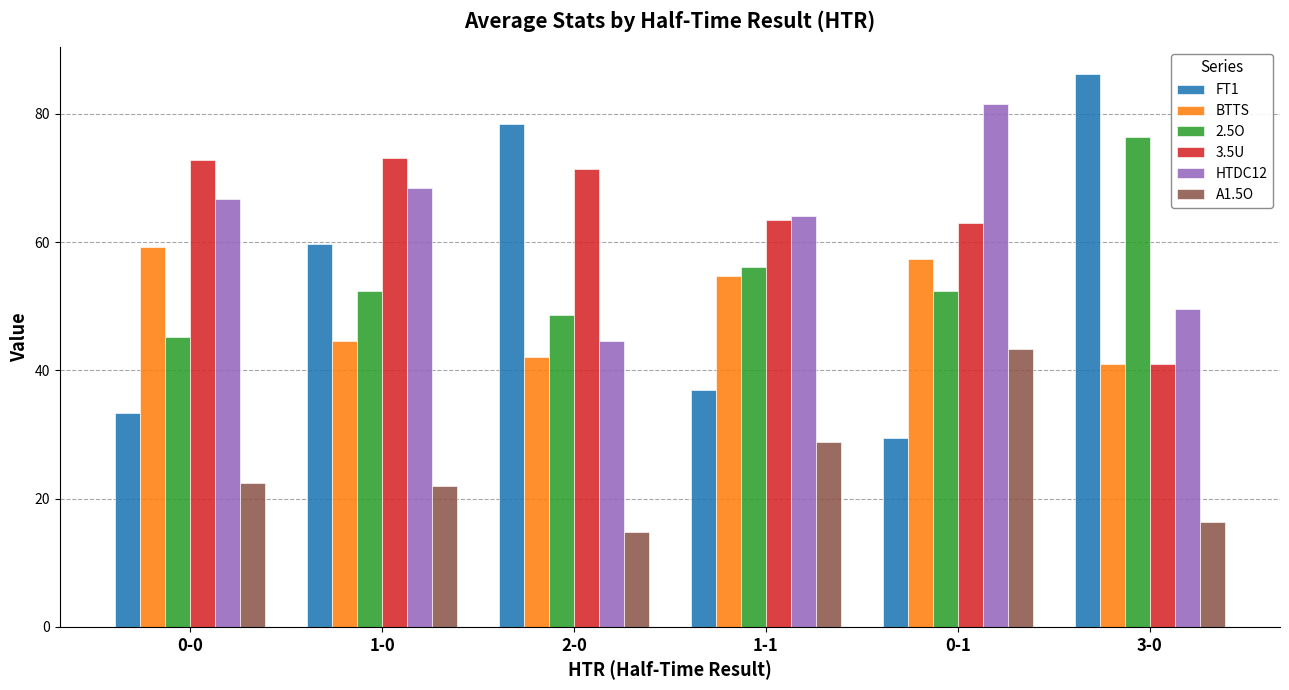

What is the value of the BTTS bar at the 6th from the left?

41.0